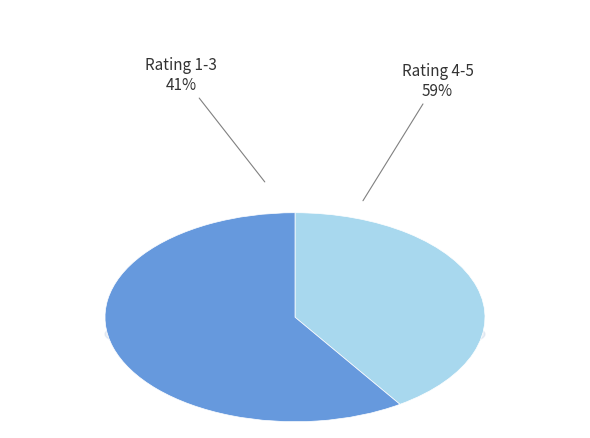

Is it true that 4 is 18% of the pie?

False